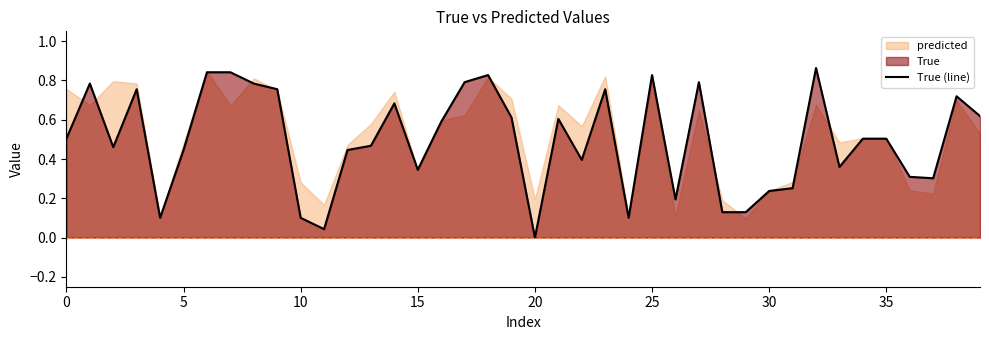

The value at 32 is 1.5. True or false?

False